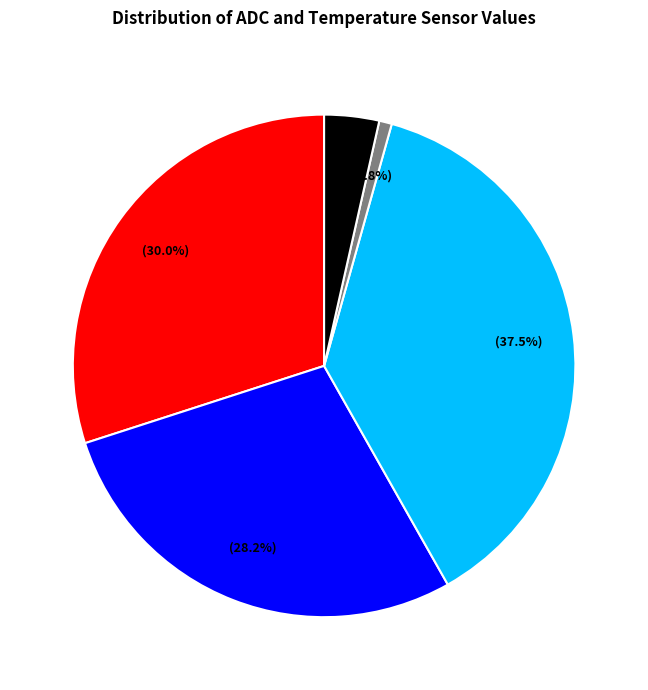

Does any single category account for the majority?

No